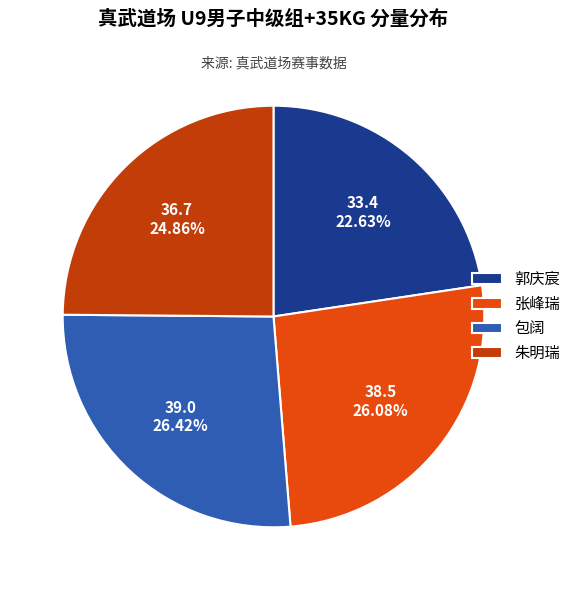

Is there a majority slice in this chart?

No